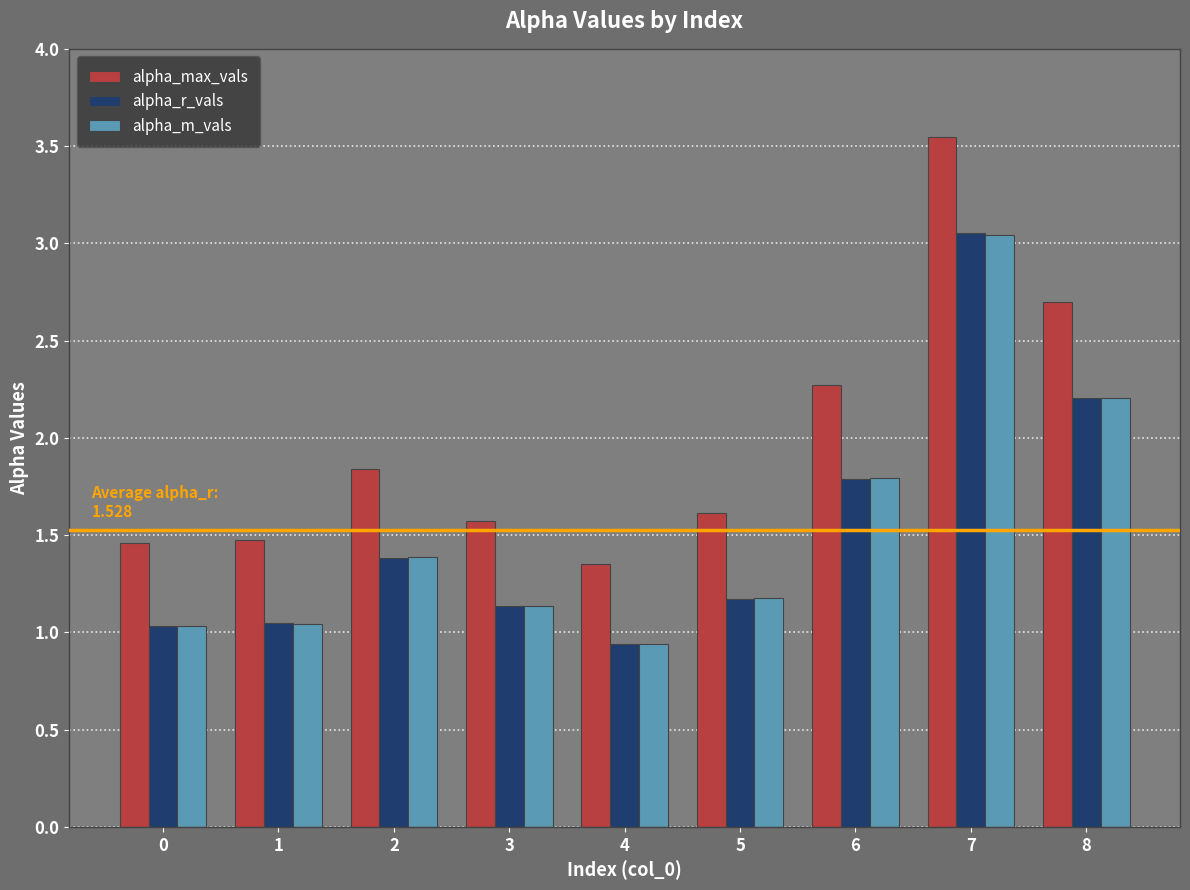

What is the sum of the alpha_r_vals values at 6 and 2?

3.2